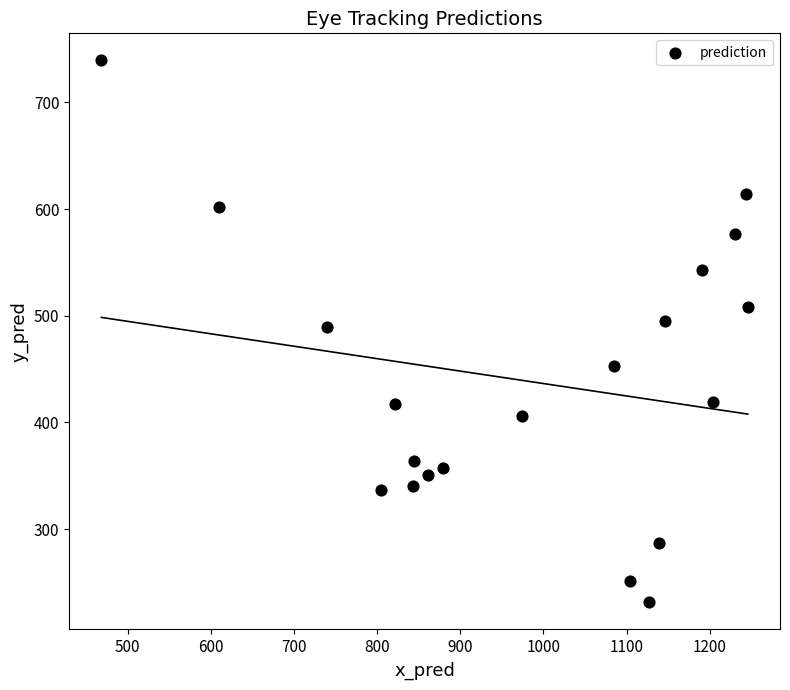

What is the range of Y values (max minus min)?

507.9